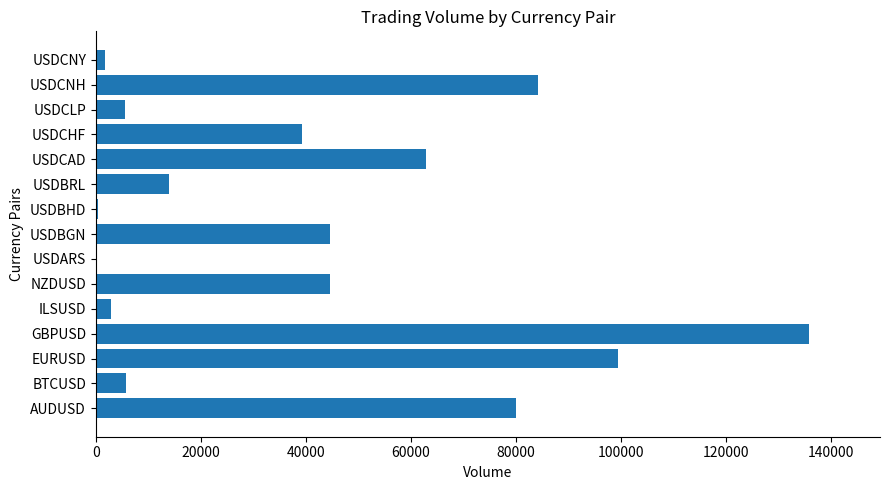

What is the sum of all values?

621120